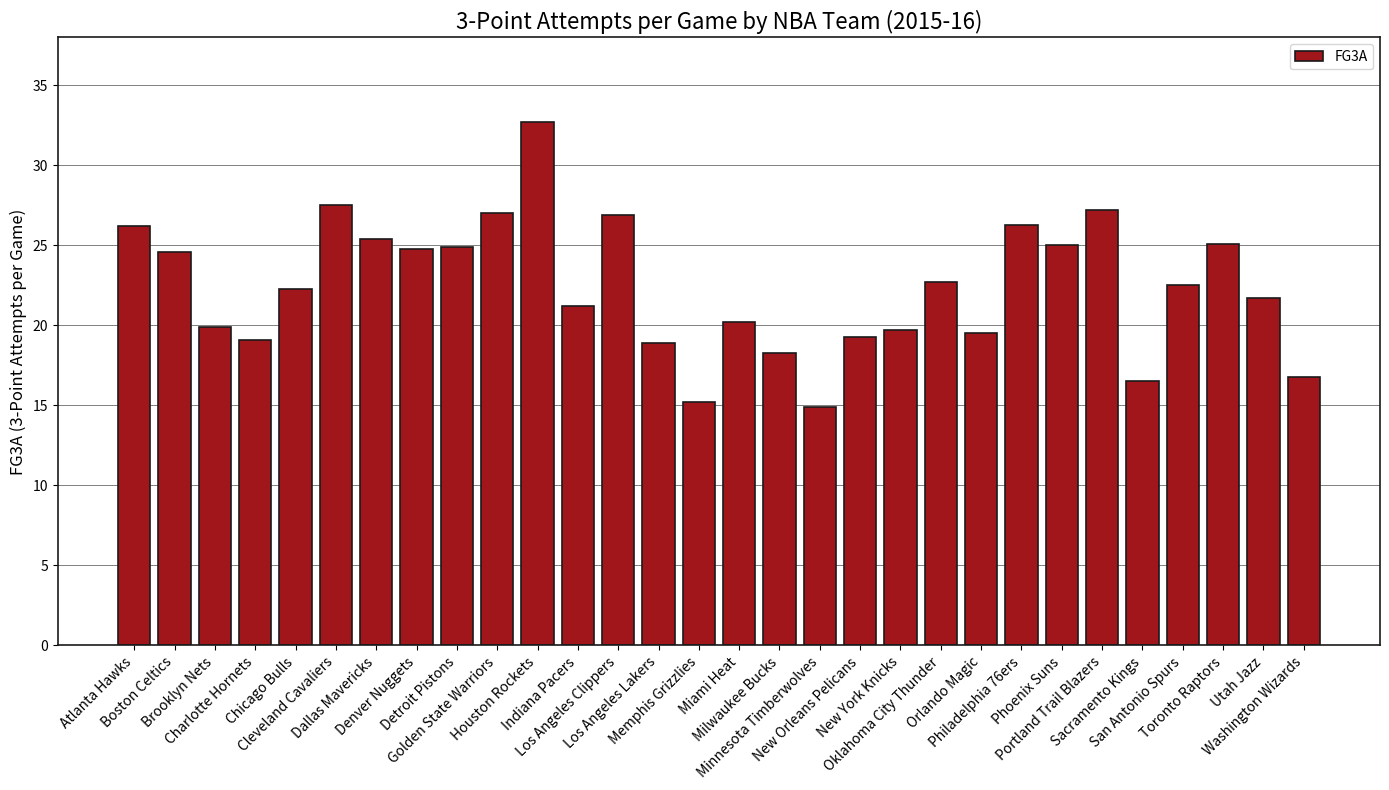

How many data points are less than 22?

14